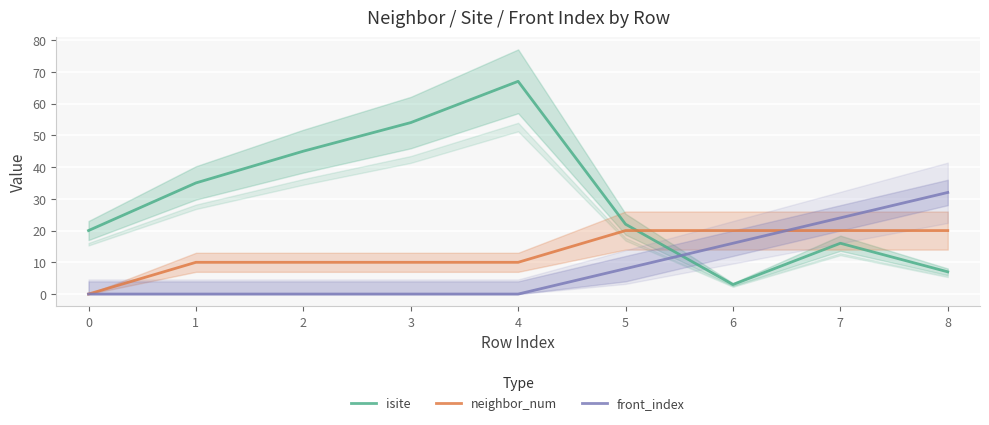

Is this an area chart (filled region under the line)?

No